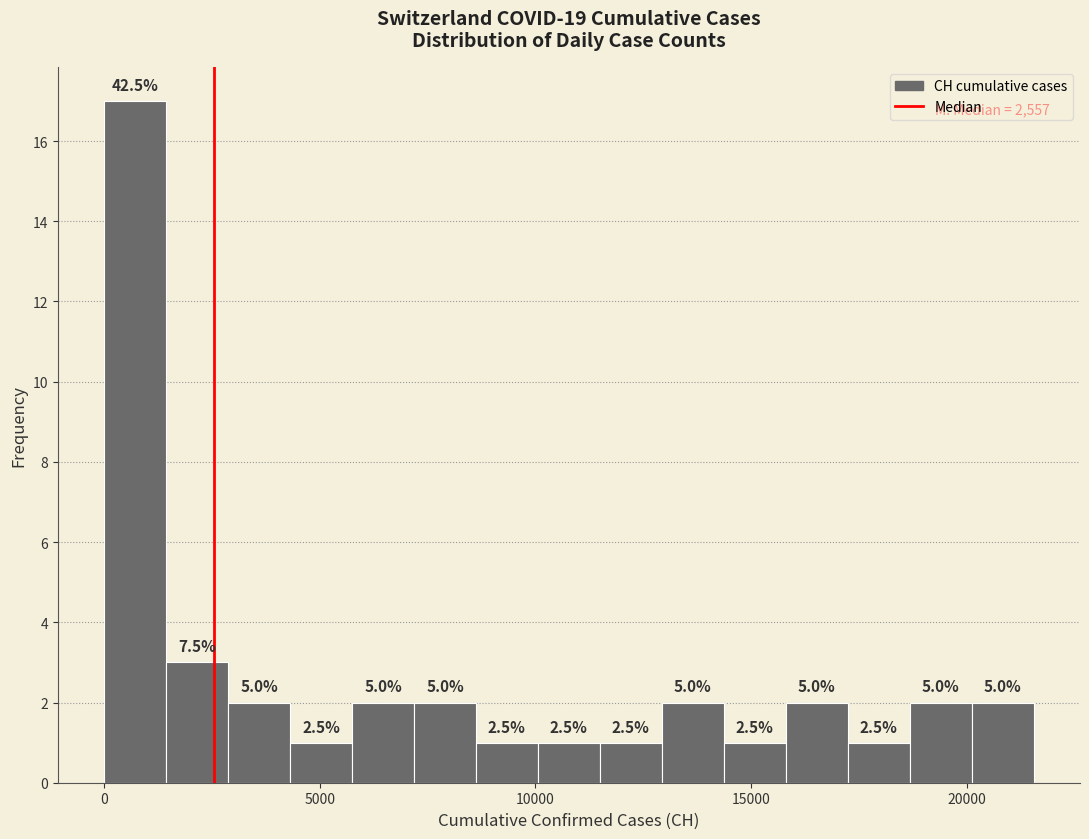

Read against the x-axis, roughly where is the centre of the tallest bar?

500